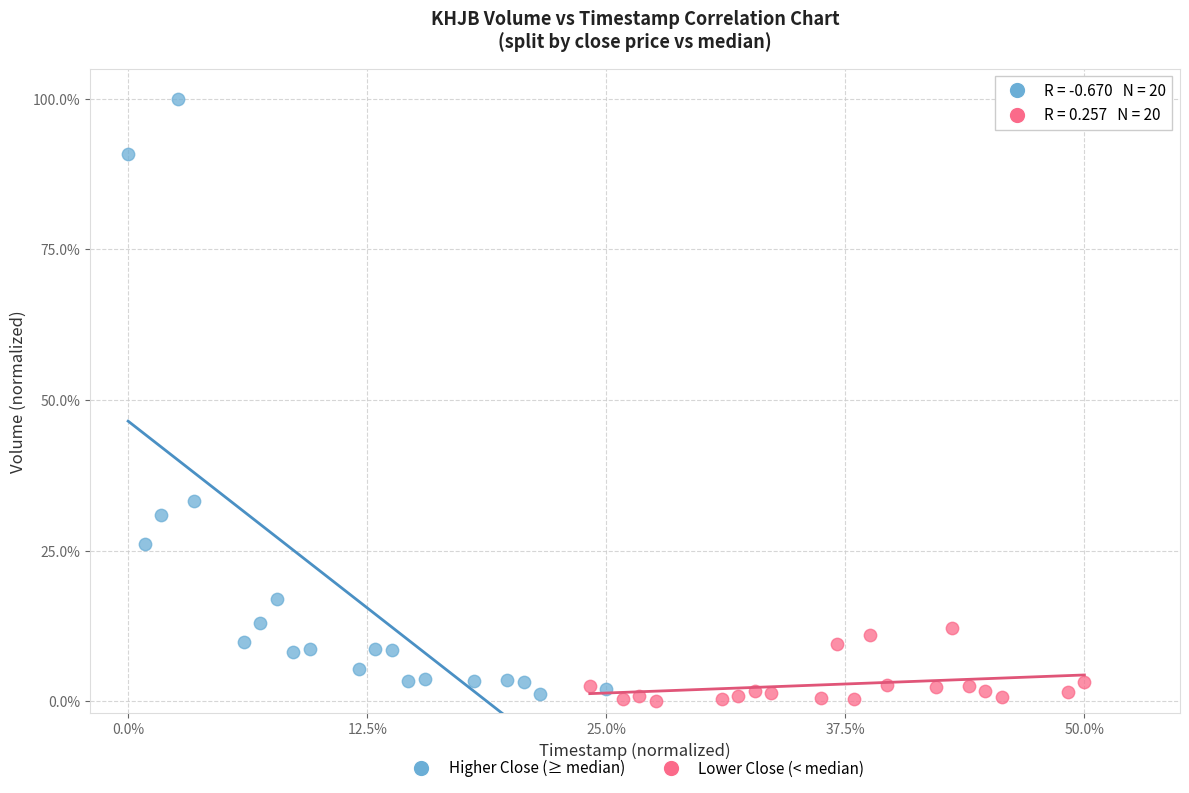

Which series reaches the maximum Y coordinate?

Higher Close (≥ median)